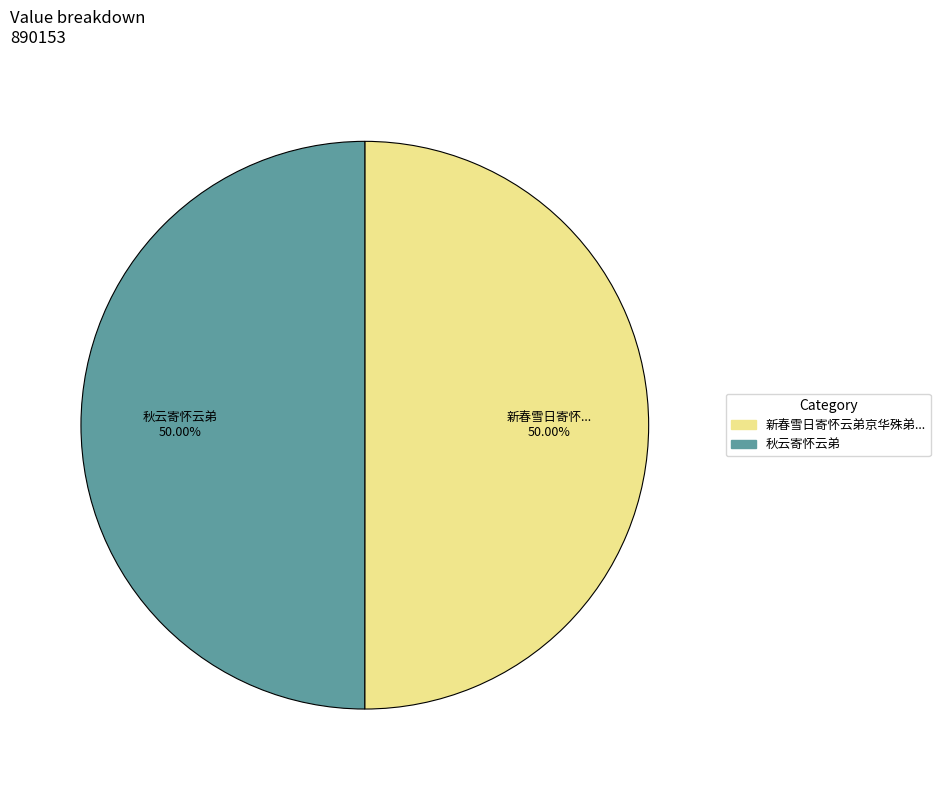

Rank the categories by value from highest to lowest.

新春雪日寄怀云弟京华殊弟豫章秋妹美东, 秋云寄怀云弟